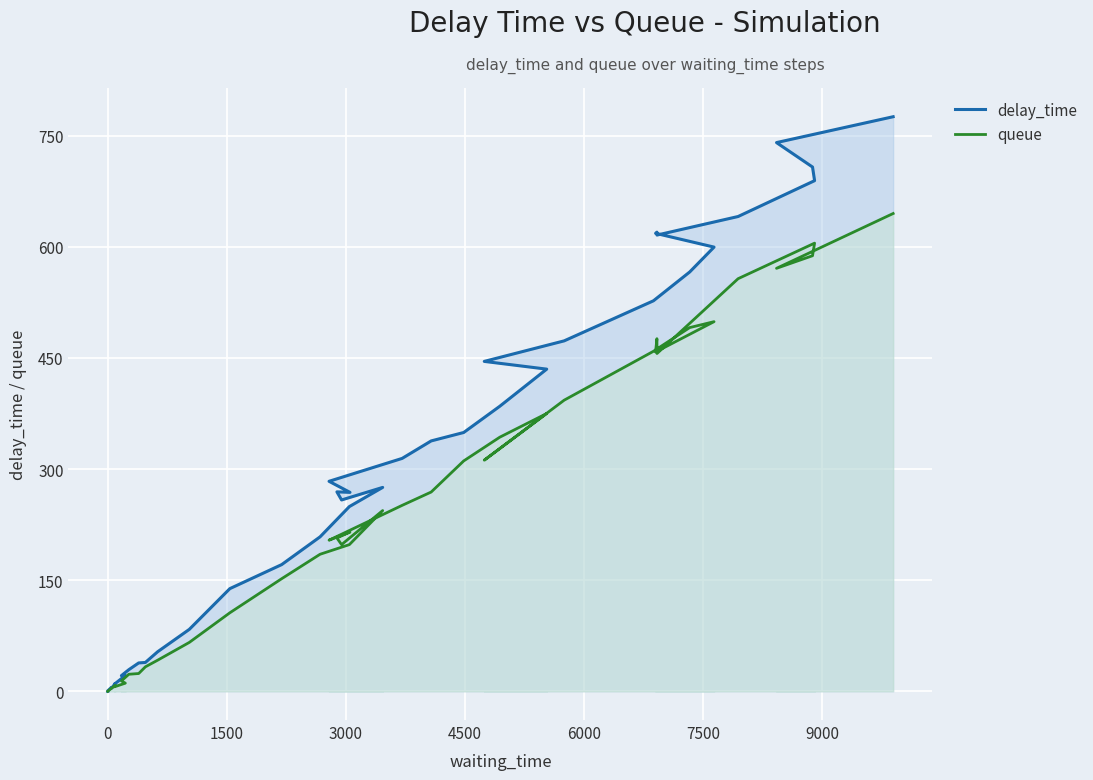

Is it true that queue equals -195.9 at 0?

False